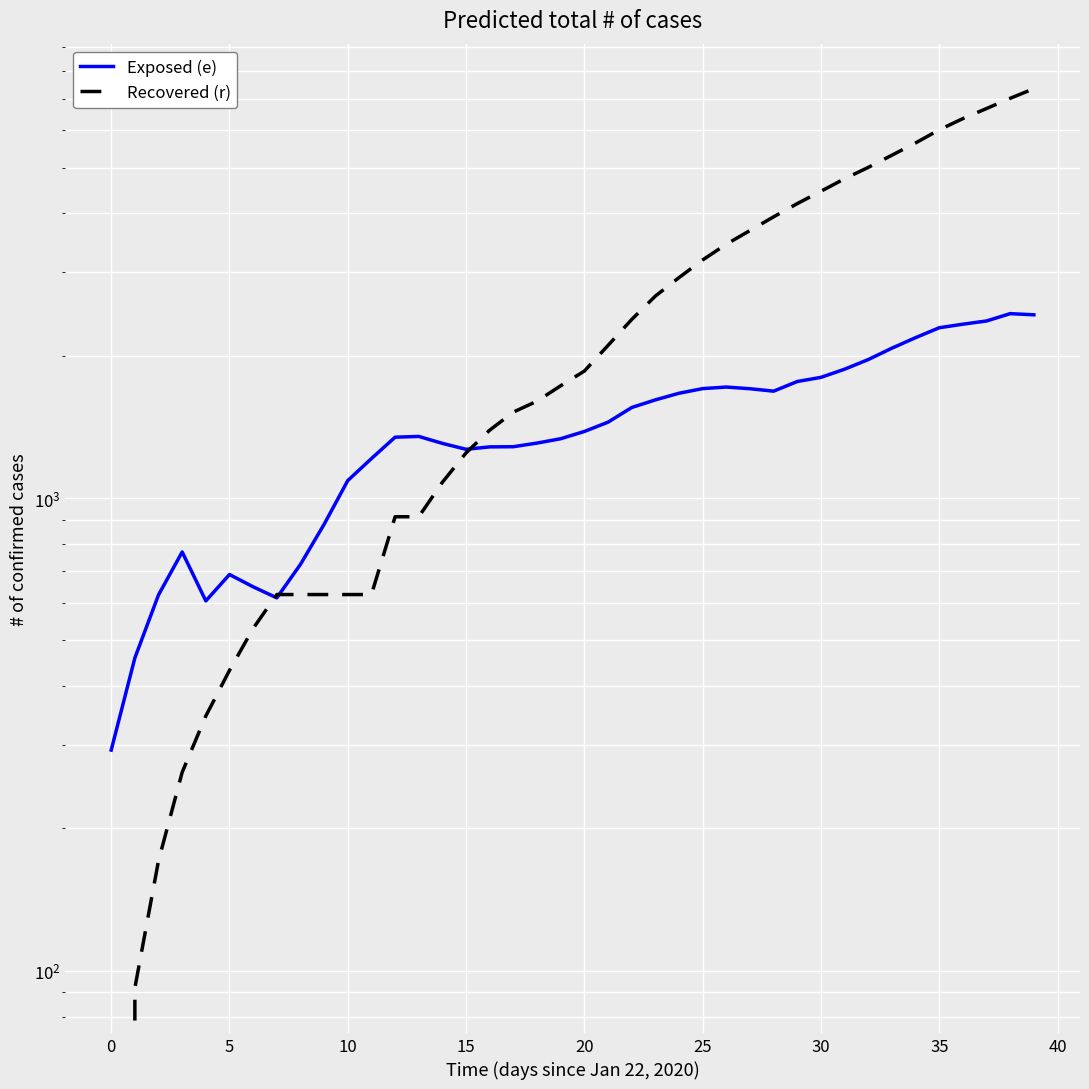

Rank the series by their average value, from highest to lowest.

Recovered (r), Exposed (e)